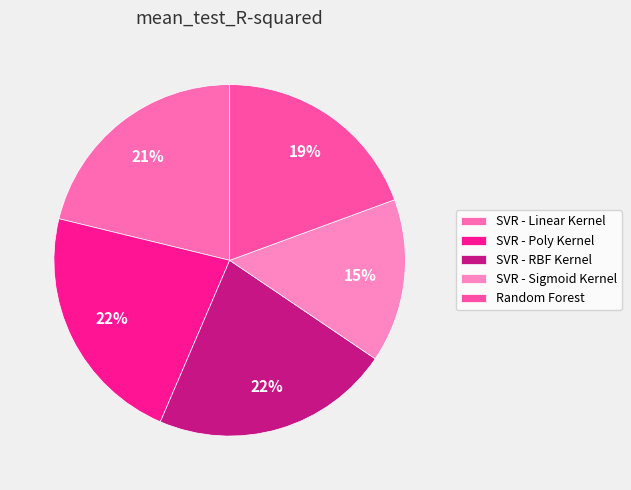

Does SVR - Poly Kernel represent more than half of the total?

No